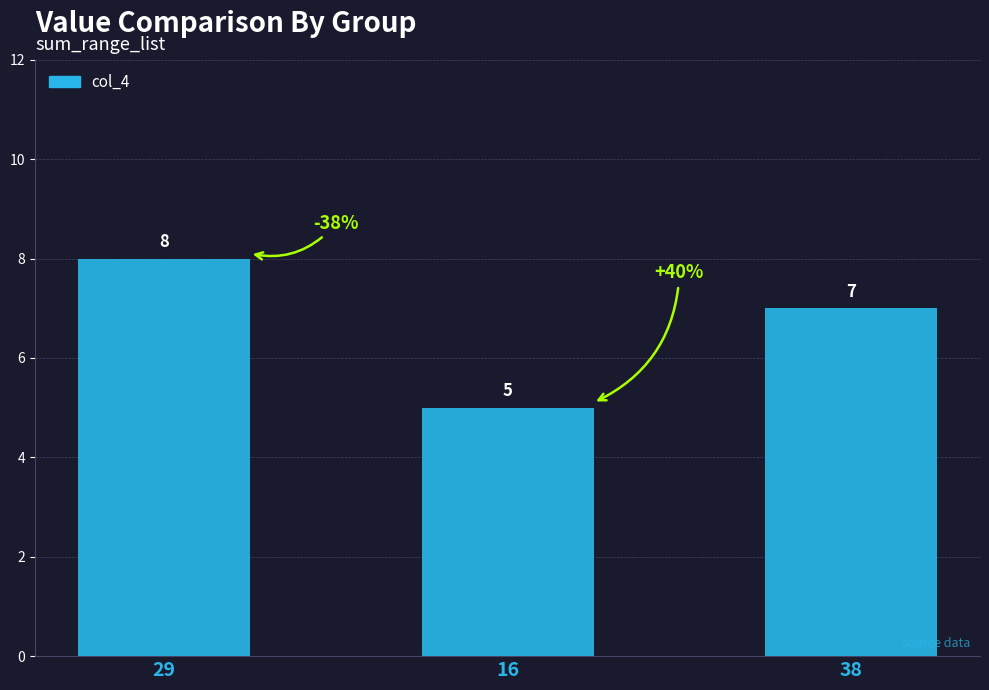

Where does the data first go above 7?

29